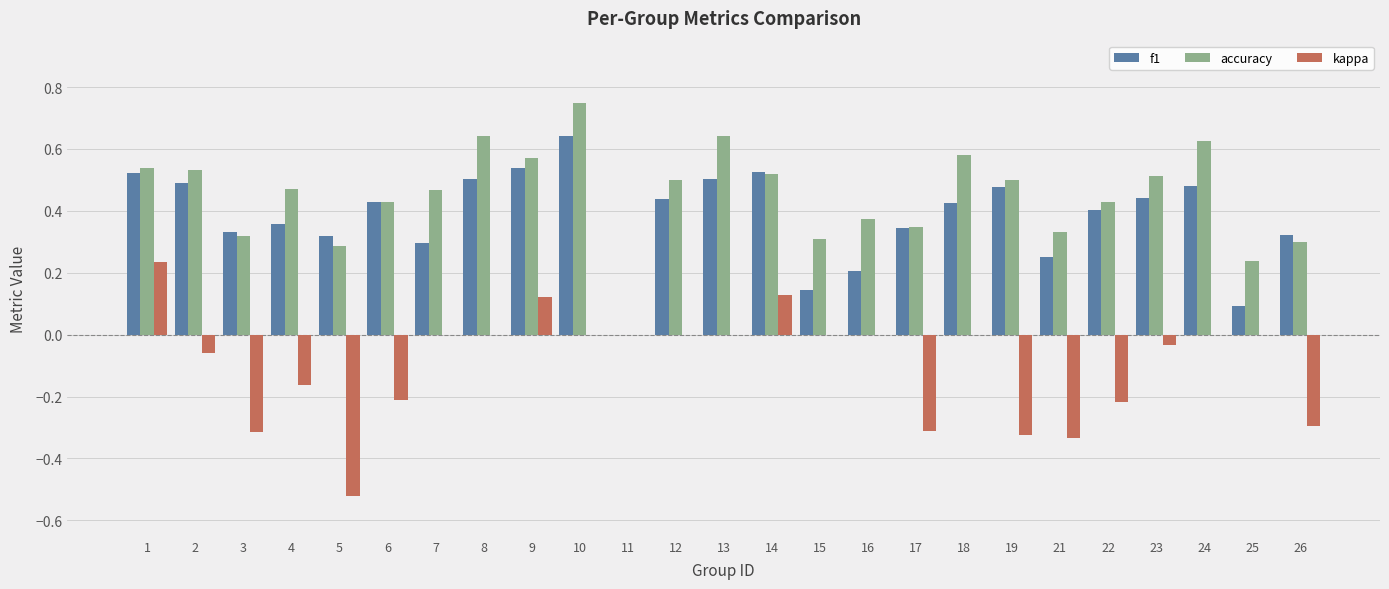

How many values in the f1 series exceed 0?

24